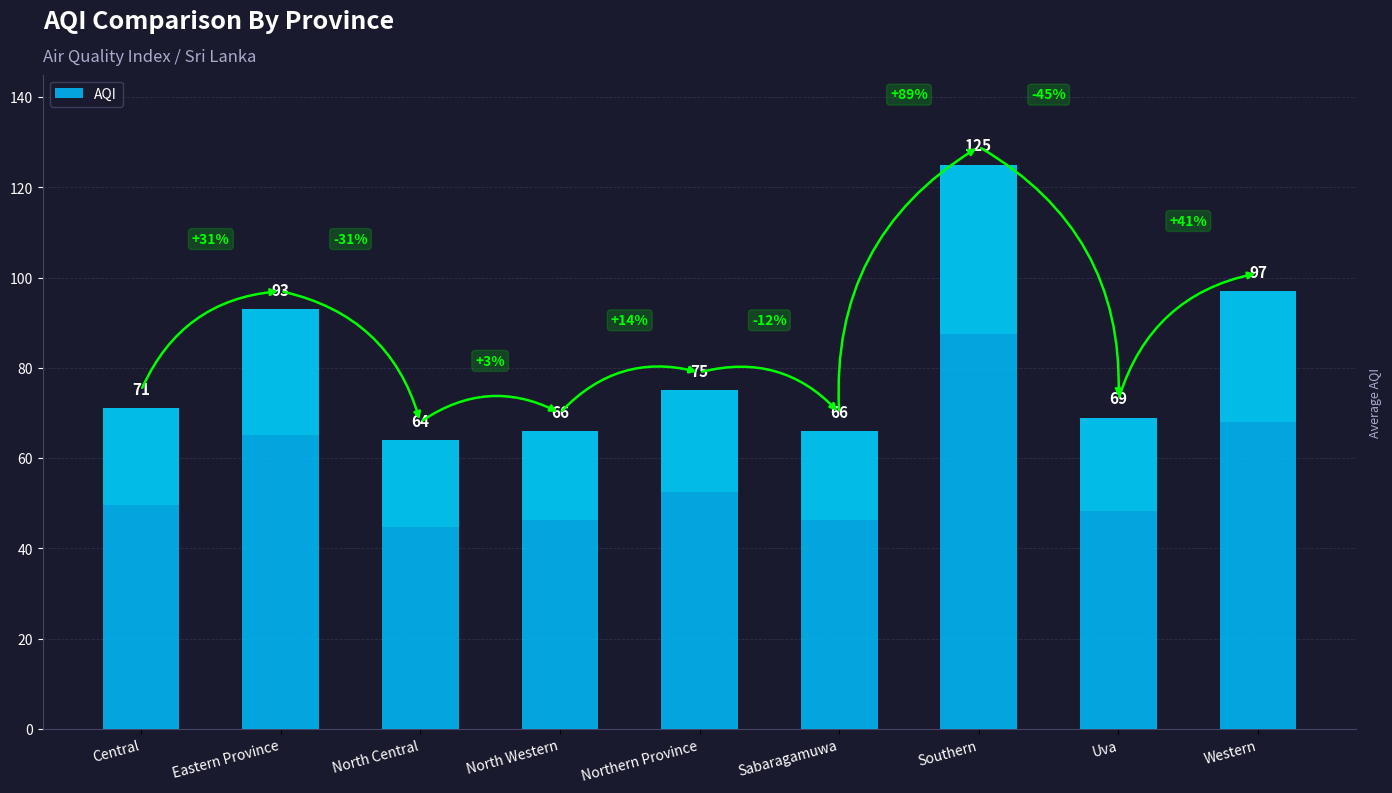

What is the value of the 4th bar from the left?

66